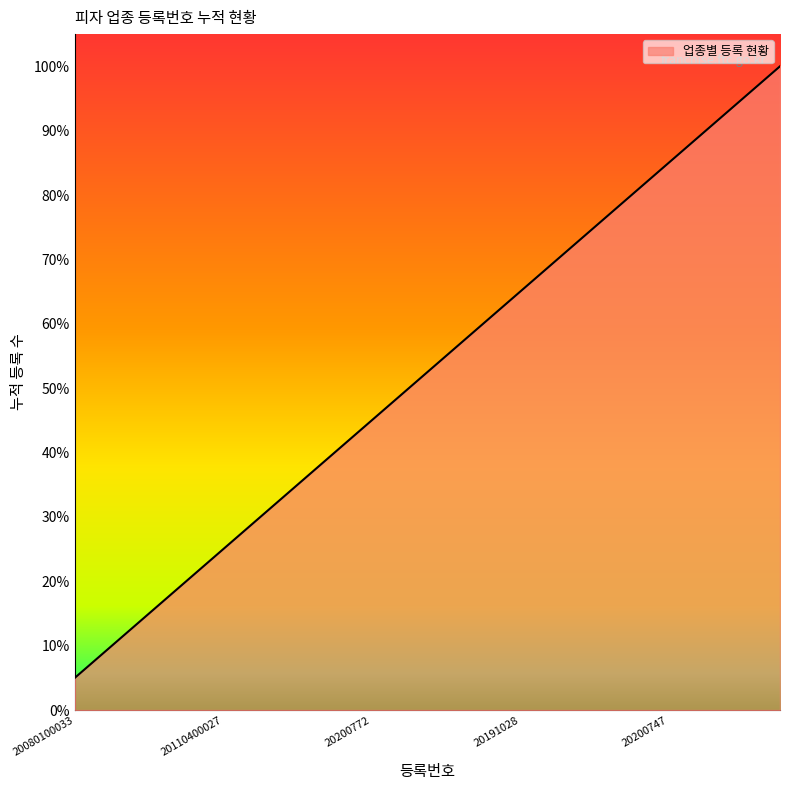

Reading left to right, what are all the values shown in this chart?

0.1	0.1	0.1	0.2	0.2	0.3	0.3	0.4	0.5	0.5	0.6	0.6	0.7	0.7	0.8	0.8	0.8	0.9	0.9	1.0